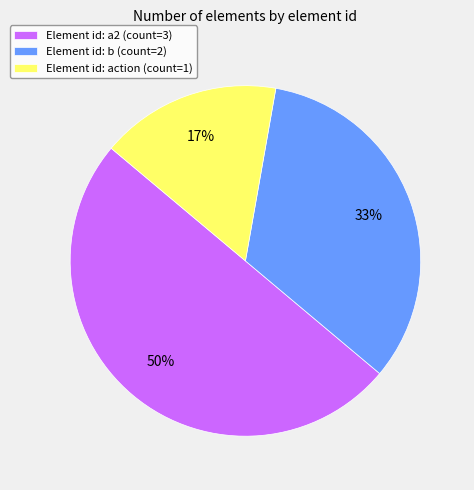

Which slice is the largest?

Element id: a2 (count=3)